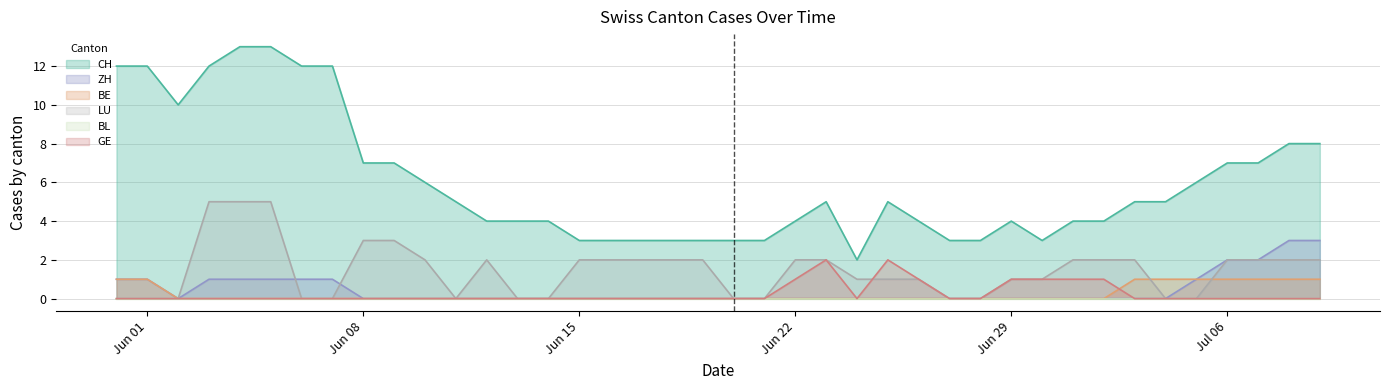

What is the maximum value for CH?

13